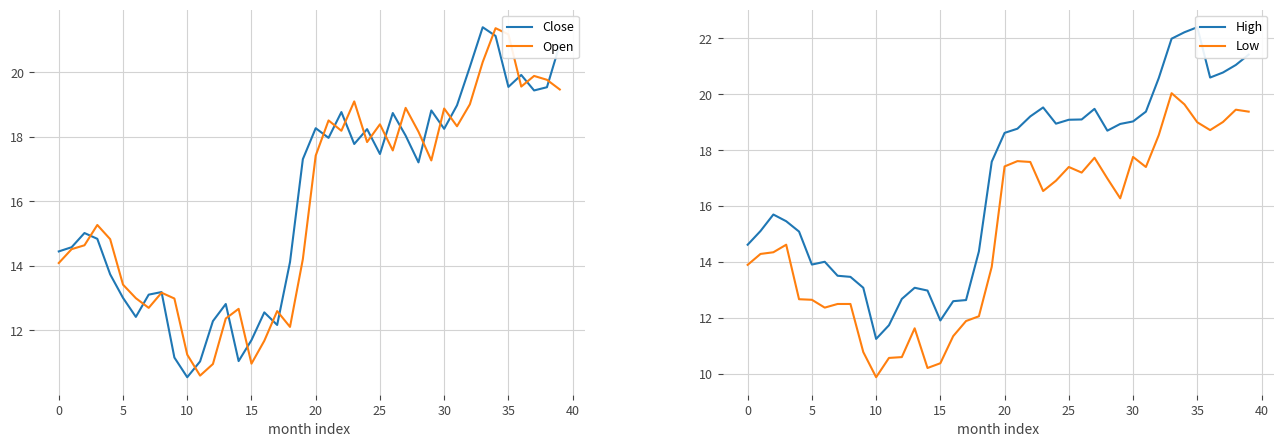

Is the value of Close at 0 greater than the value of Open at 10?

Yes